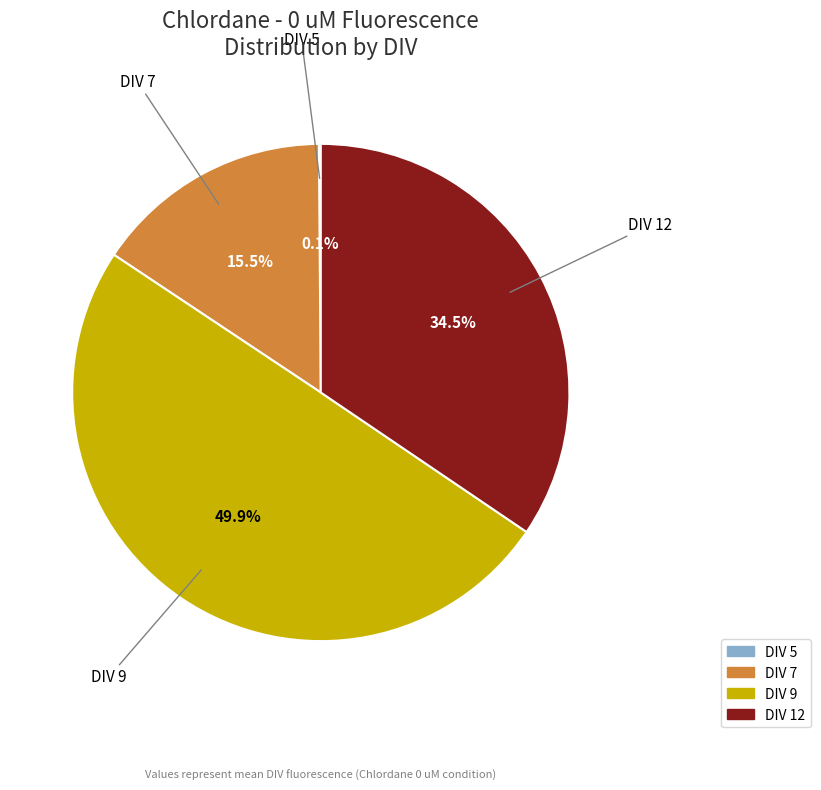

Does DIV 7 represent more than half of the total?

No